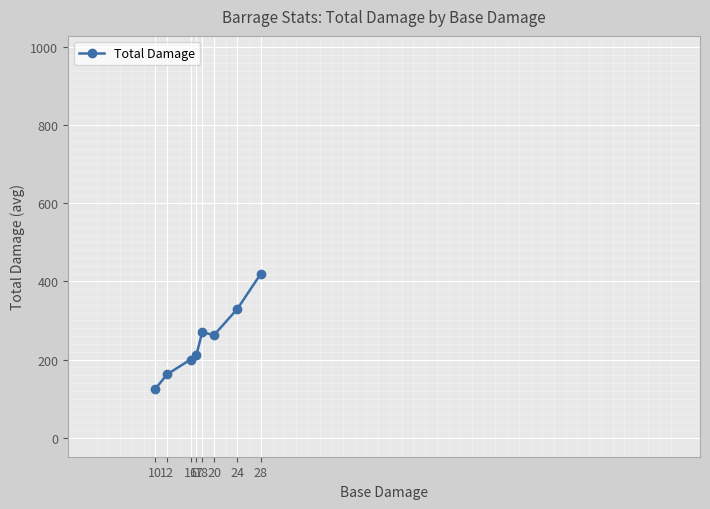

What is the maximum value shown in the chart?

420.0